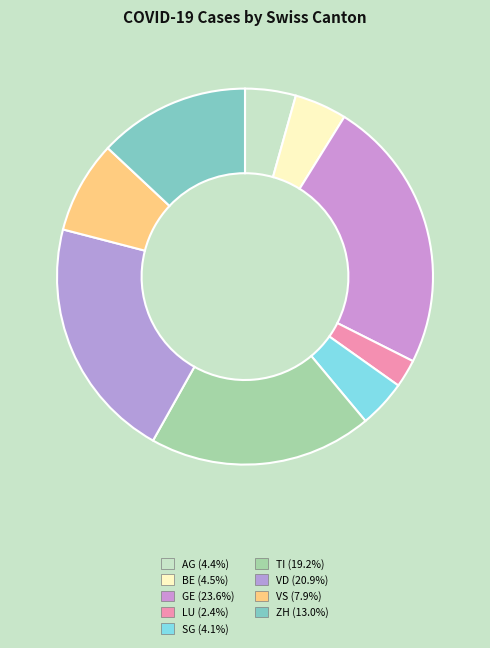

What is the ratio of the value at VD to the value at AG?

4.8